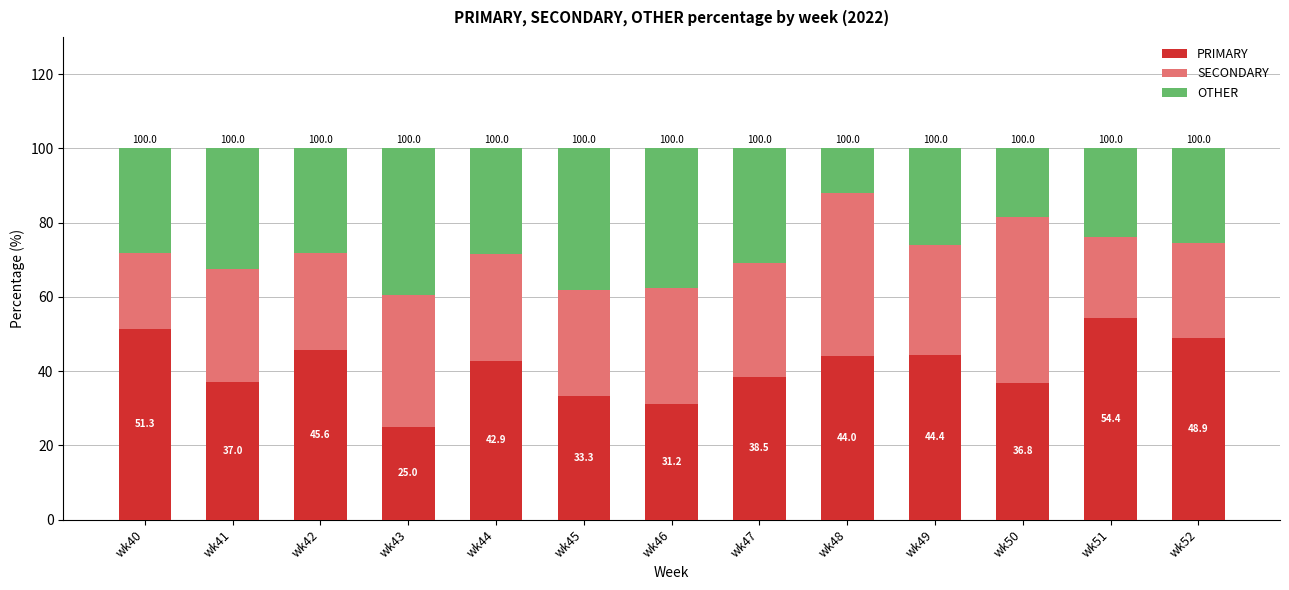

What is the difference between the PRIMARY values at wk52 and wk49?

4.5